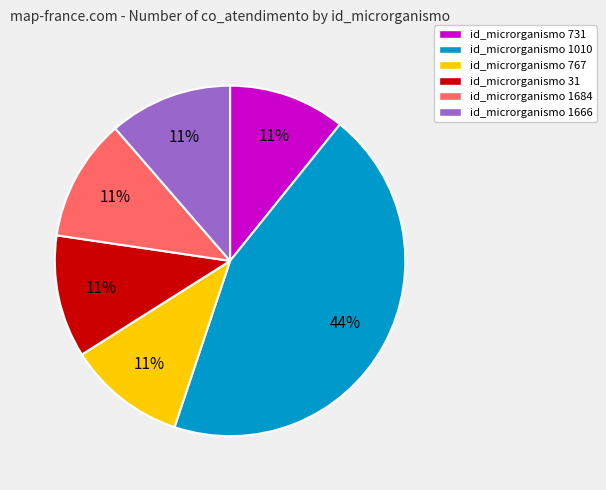

Count the number of slices in the pie.

6